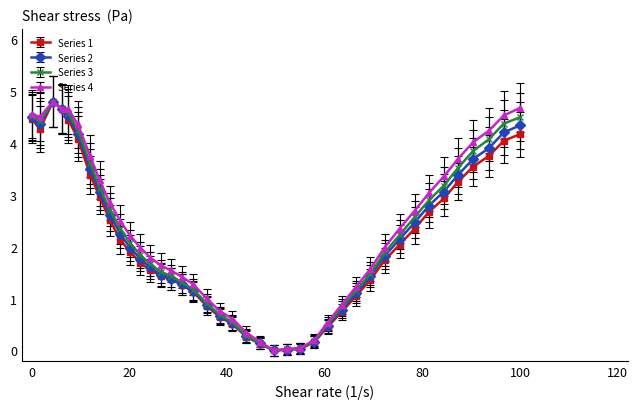

What are all the series names shown in the legend?

Series 1, Series 2, Series 3, Series 4